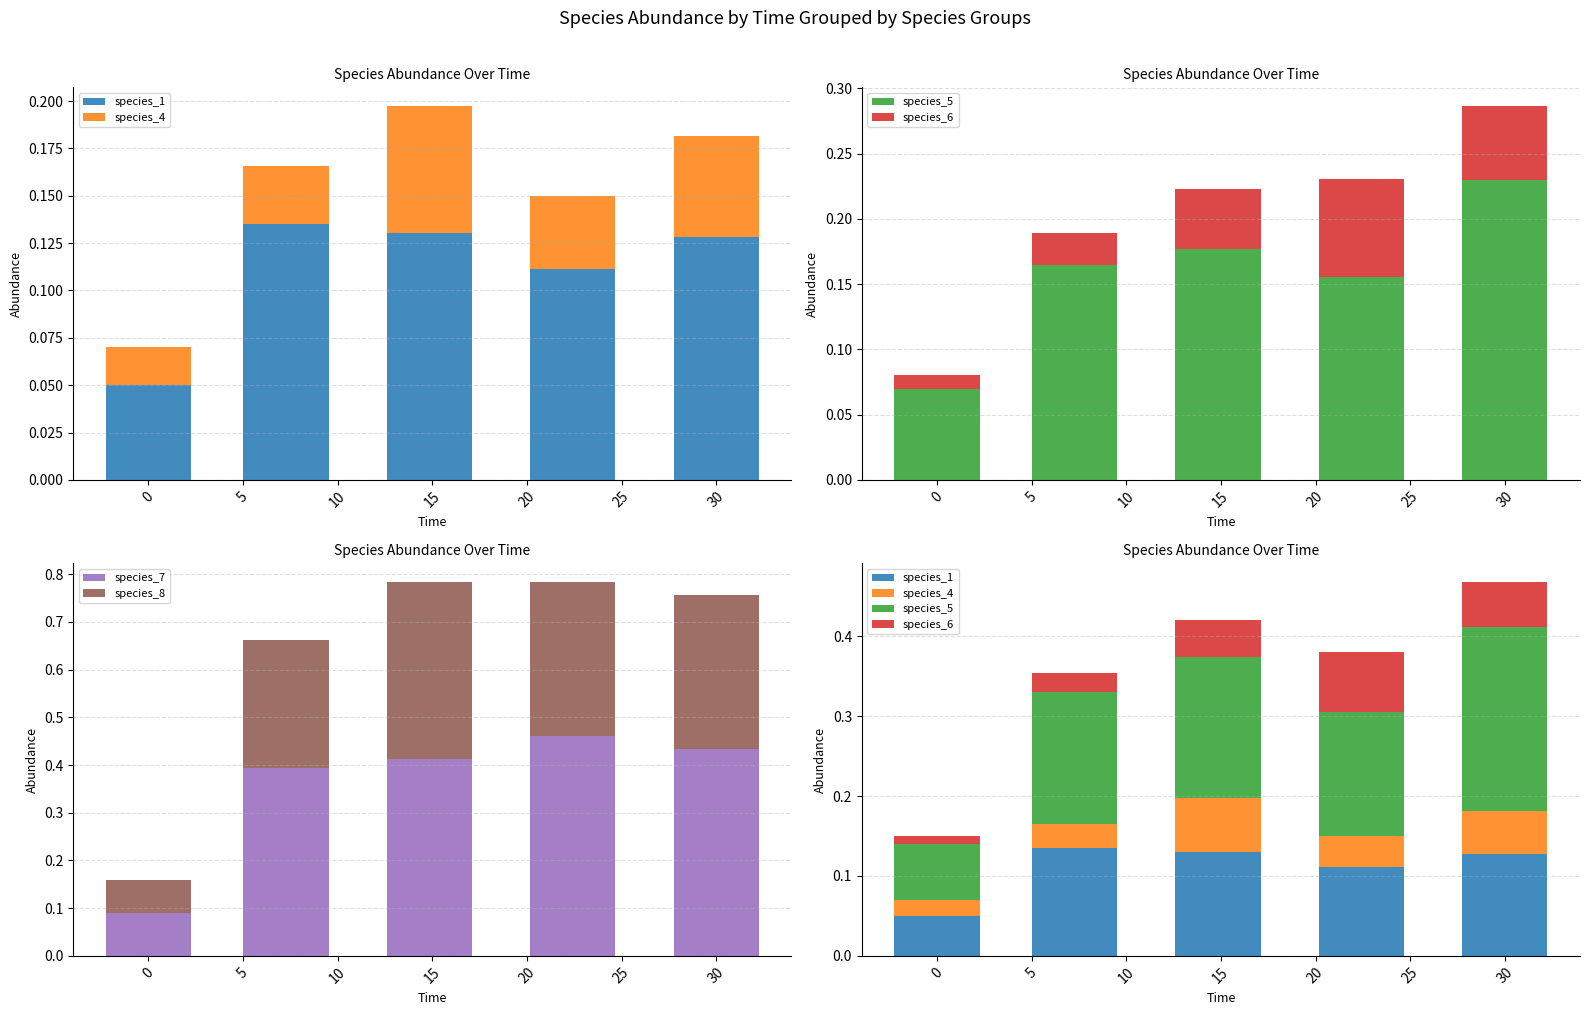

How many species_6 values are between 0 and 1?

5